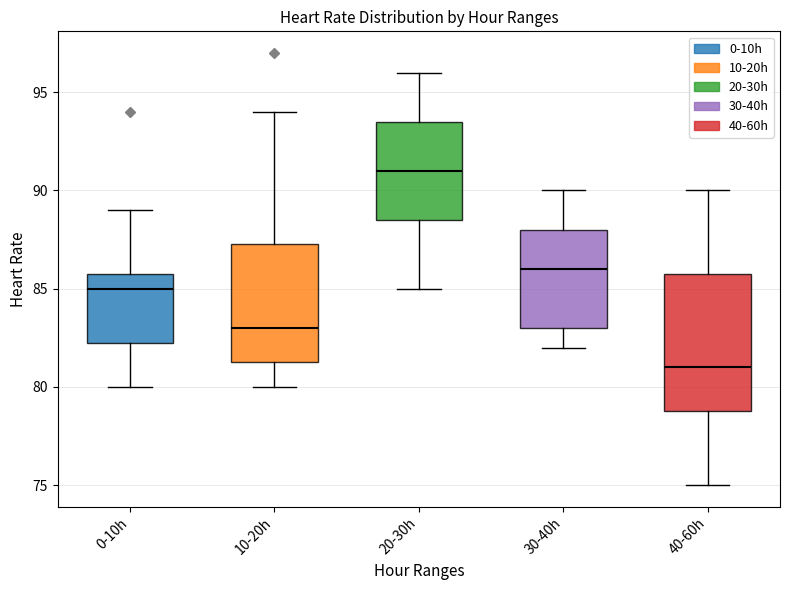

Reading left to right, transcribe this box plot: for each box, give where its median line is, the range the box spans, and where its two whiskers end, as read against the y-axis. The values are not printed on the chart, so give them approximately, as read against the axis.

0-10h: median 85.0, box 82.5 to 86.0, whiskers 80.0 to 89.0
10-20h: median 83.0, box 81.5 to 87.5, whiskers 80.0 to 94.0
20-30h: median 91.0, box 88.5 to 93.5, whiskers 85.0 to 96.0
30-40h: median 86.0, box 83.0 to 88.0, whiskers 82.0 to 90.0
40-60h: median 81.0, box 79.0 to 86.0, whiskers 75.0 to 90.0